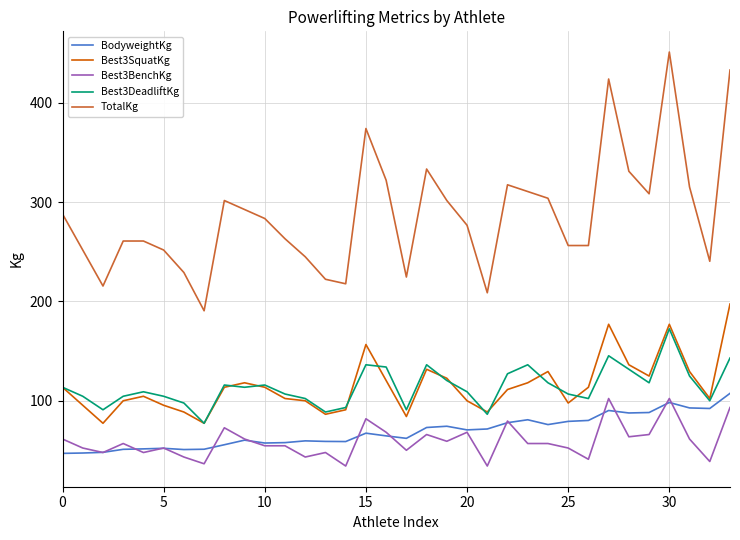

Is this an area chart (filled region under the line)?

No